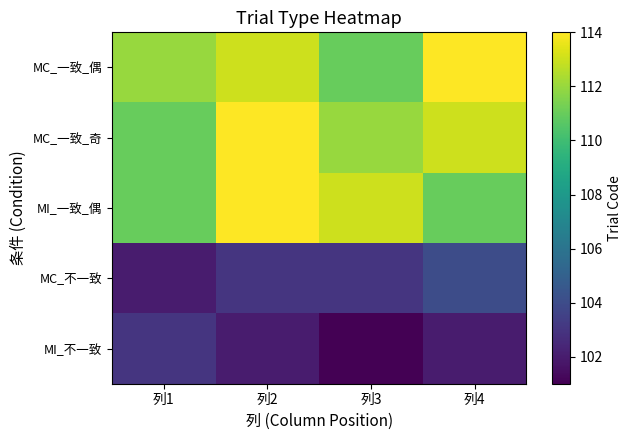

At 列2, list the series in order from smallest to largest.

MI_不一致, MC_不一致, MC_一致_偶, MC_一致_奇, MI_一致_偶